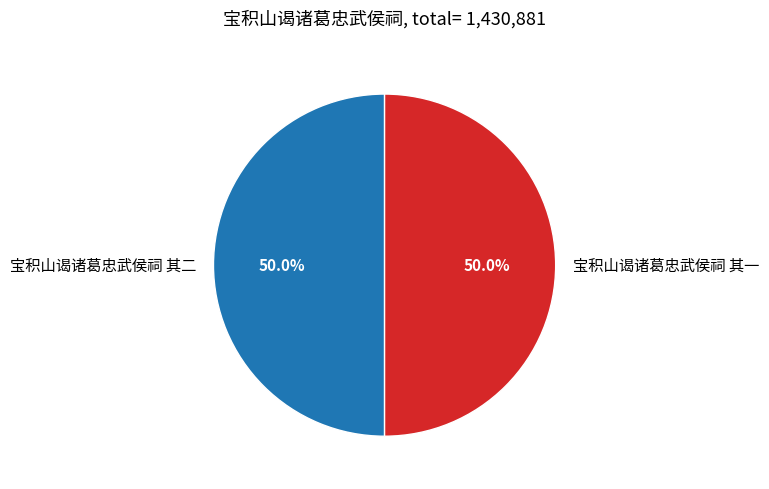

What portion of the pie excludes 宝积山谒诸葛忠武侯祠 其一?

50.0%